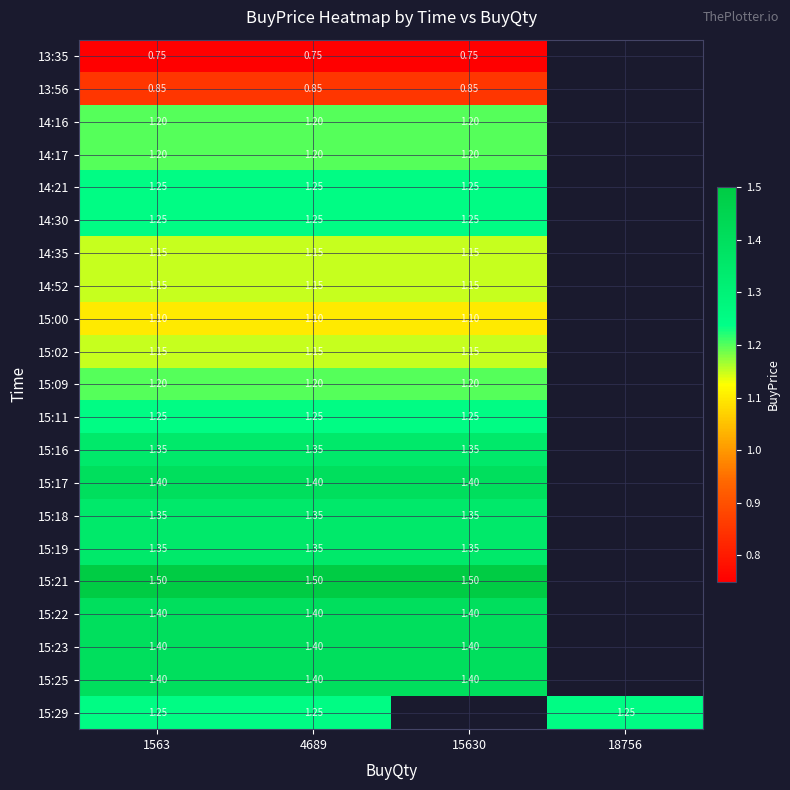

Is the value of 15:22 at 15630 greater than the value of 13:35 at 15630?

Yes